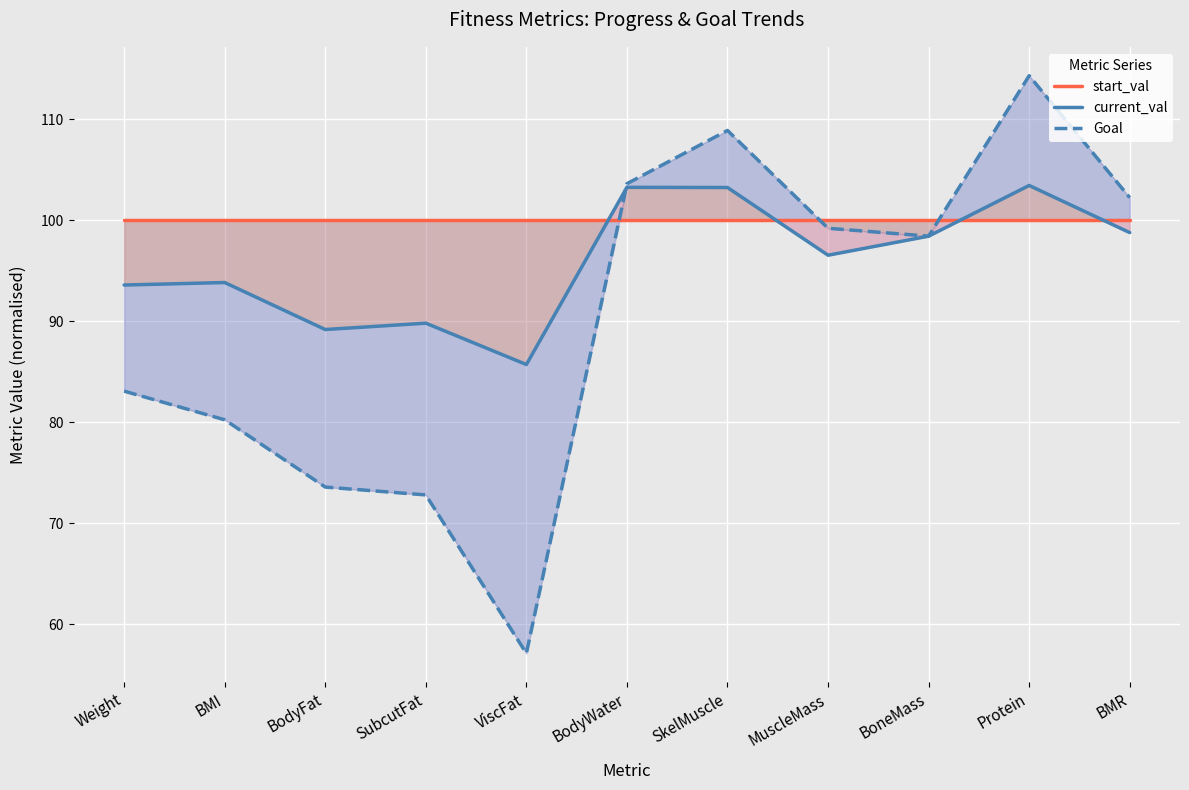

True or false: Goal has a value of 145.0 at BMR.

False